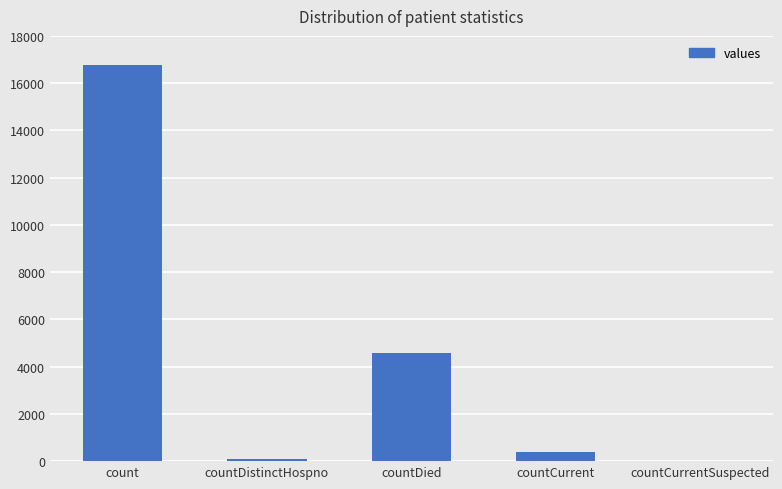

What is the maximum value shown in the chart?

16765